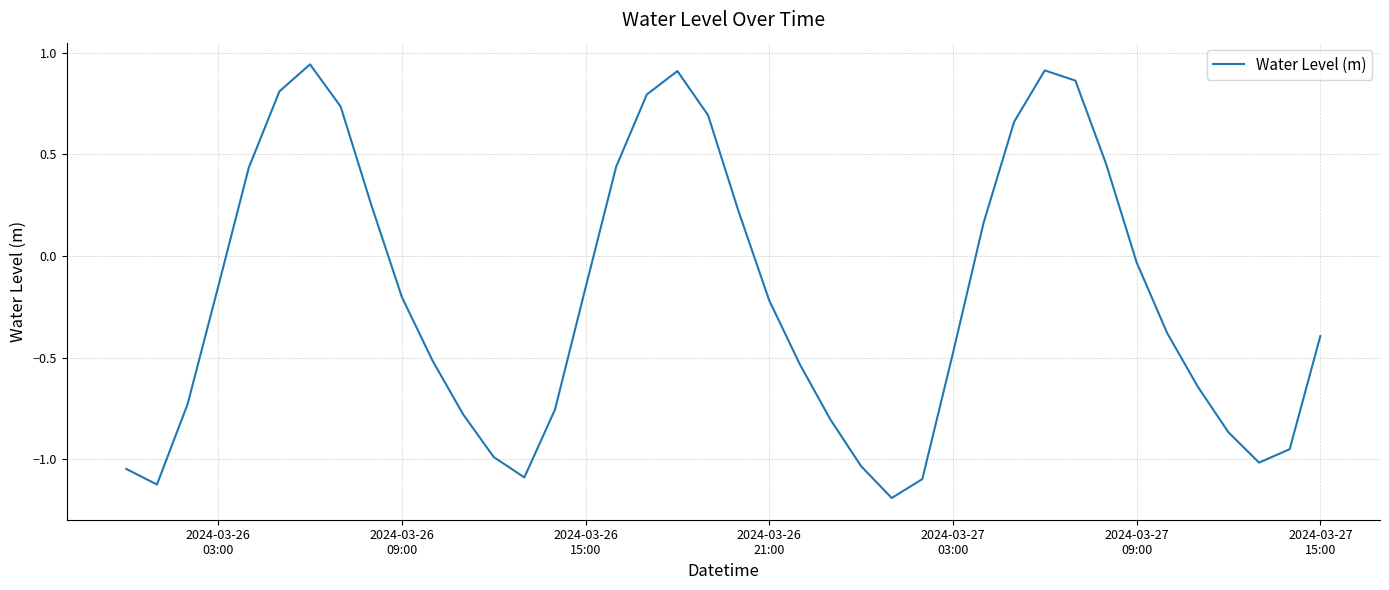

What is the smallest value displayed?

-1.2